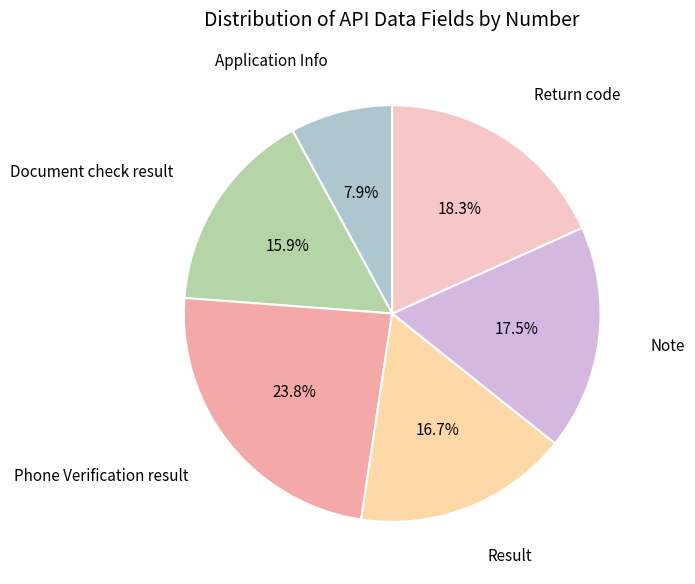

What percentage do Return code and Phone Verification result together represent?

42.1%